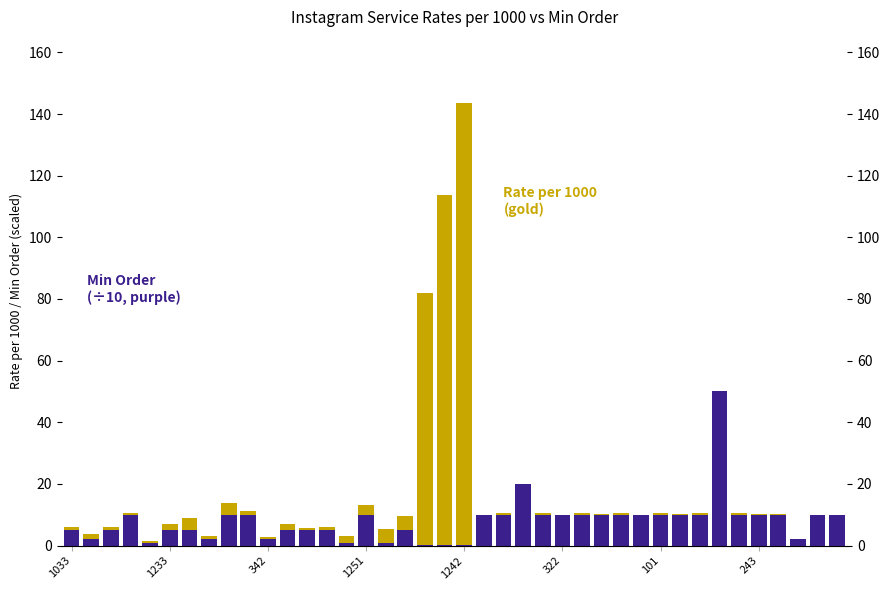

Read the Min Order (÷10) value at 13.

5.0